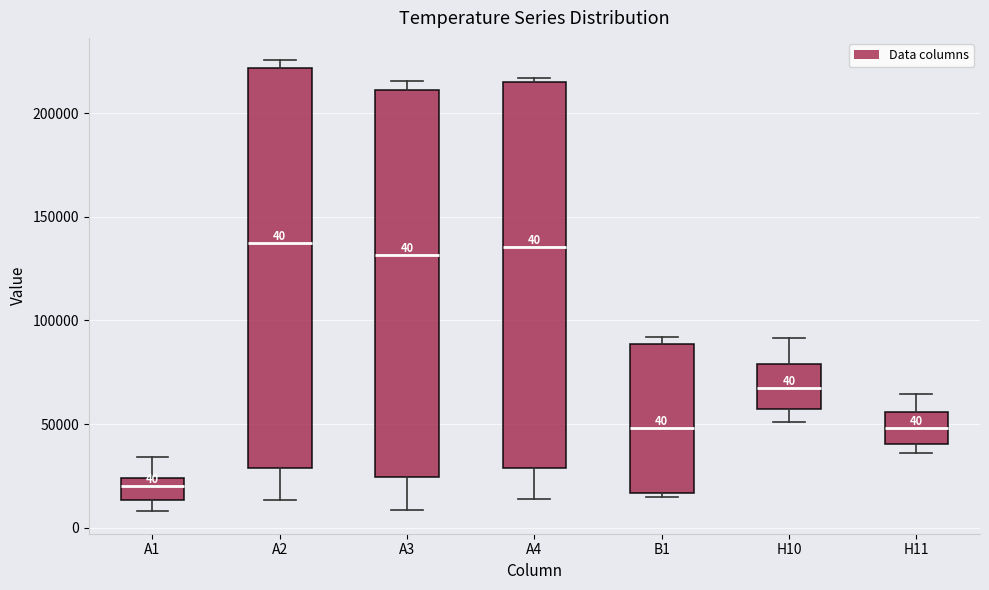

Which box is the tallest, from its lower edge to its upper edge?

A2